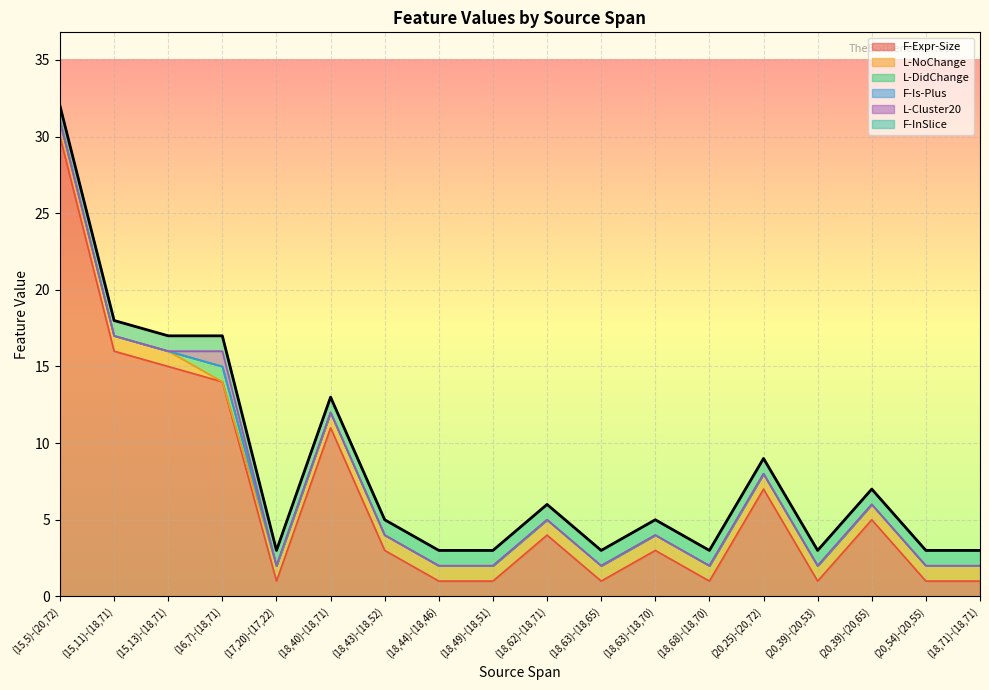

What position from the right is (20,39)-(20,65)?

3